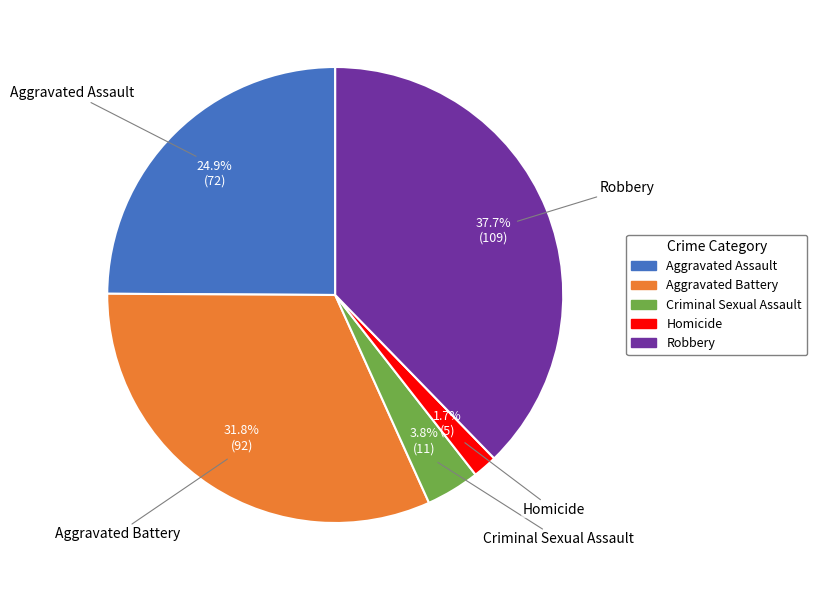

Which has a higher value, Criminal Sexual Assault or Homicide?

Criminal Sexual Assault